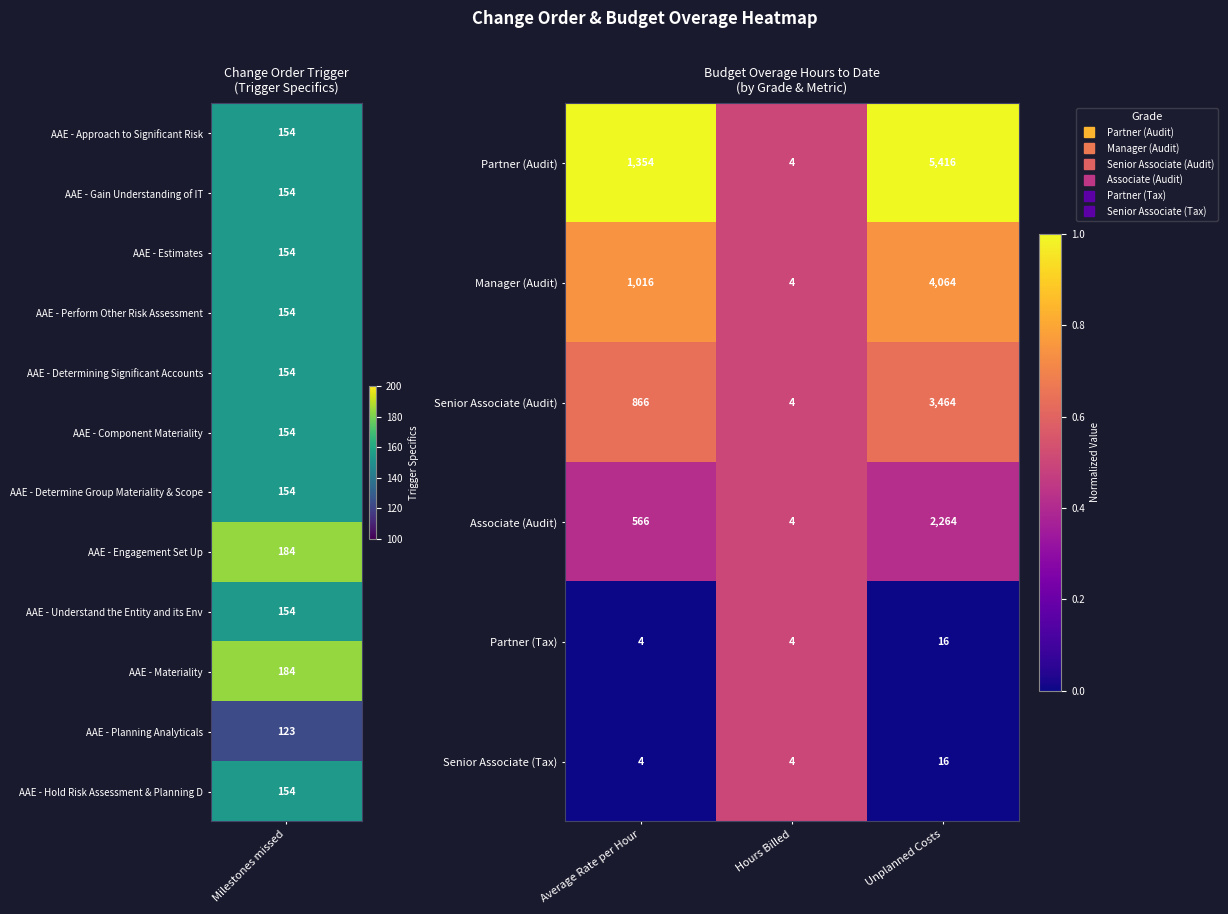

The Partner (Tax) series shows 4 at Average Rate per Hour. True or false?

True